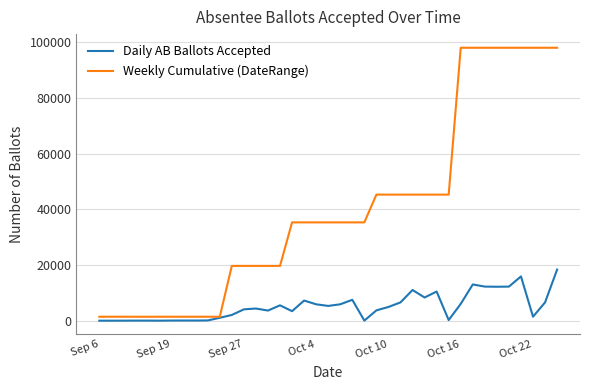

Which series has the widest spread of values?

Weekly Cumulative (DateRange)